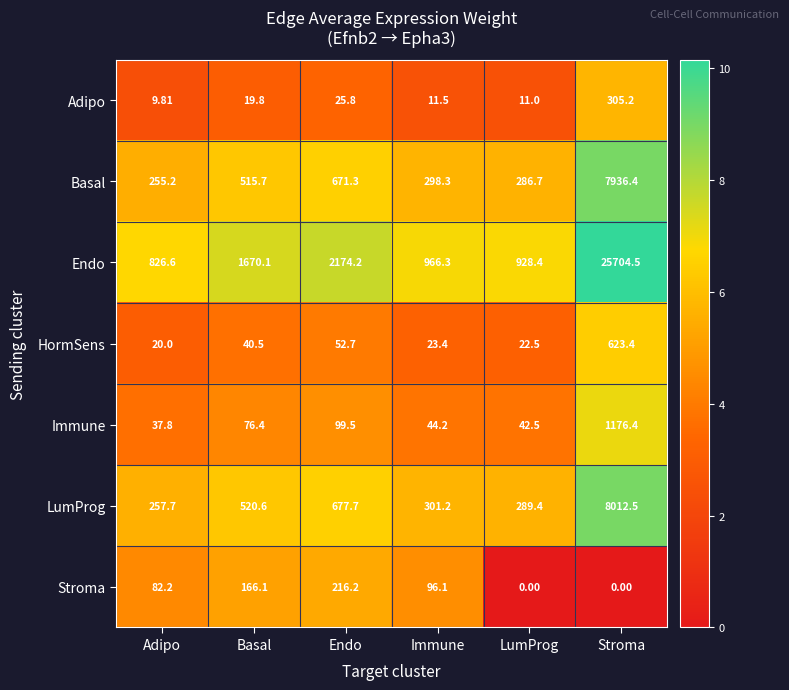

Where is Adipo nearest to the value 157?

Endo